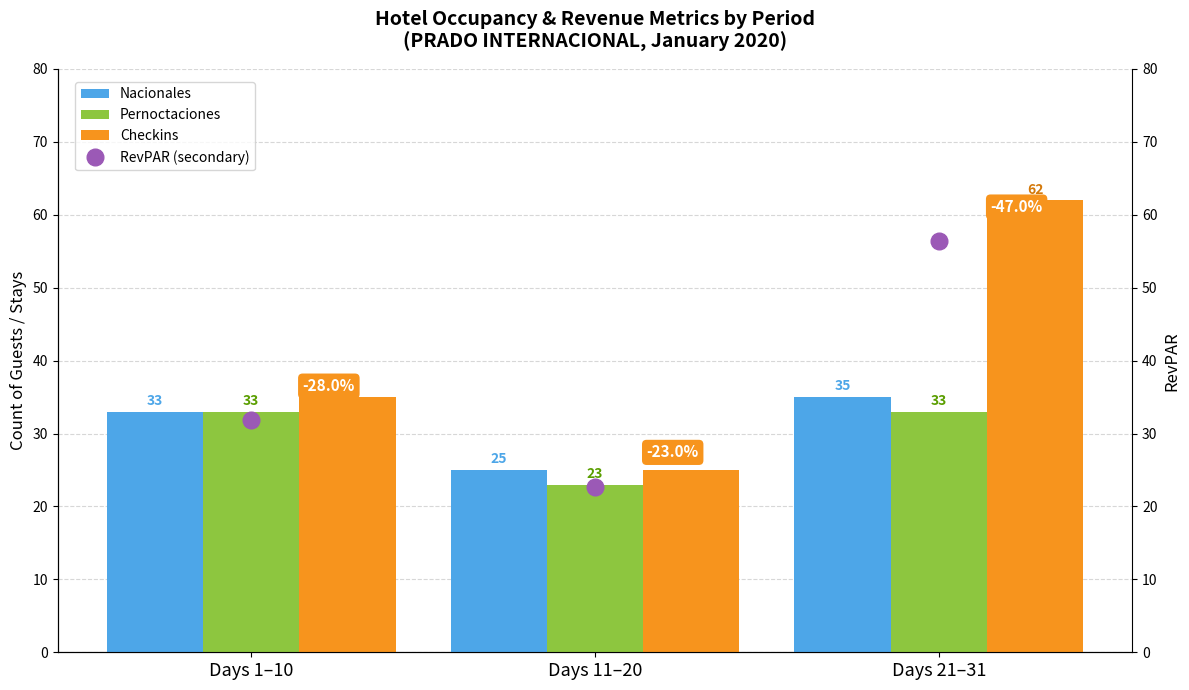

The value of Checkins at Days 1–10 is 53. True or false?

False